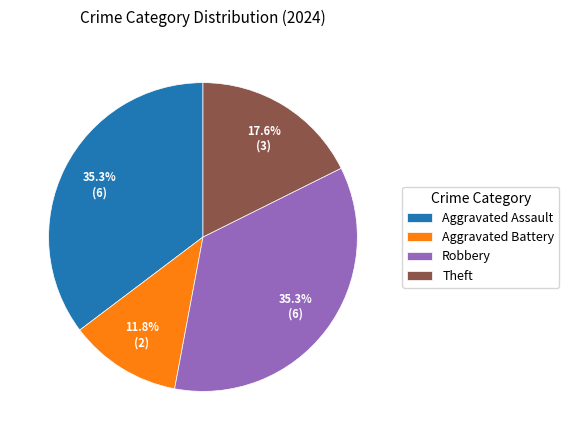

What is the smallest slice in the pie chart?

Aggravated Battery